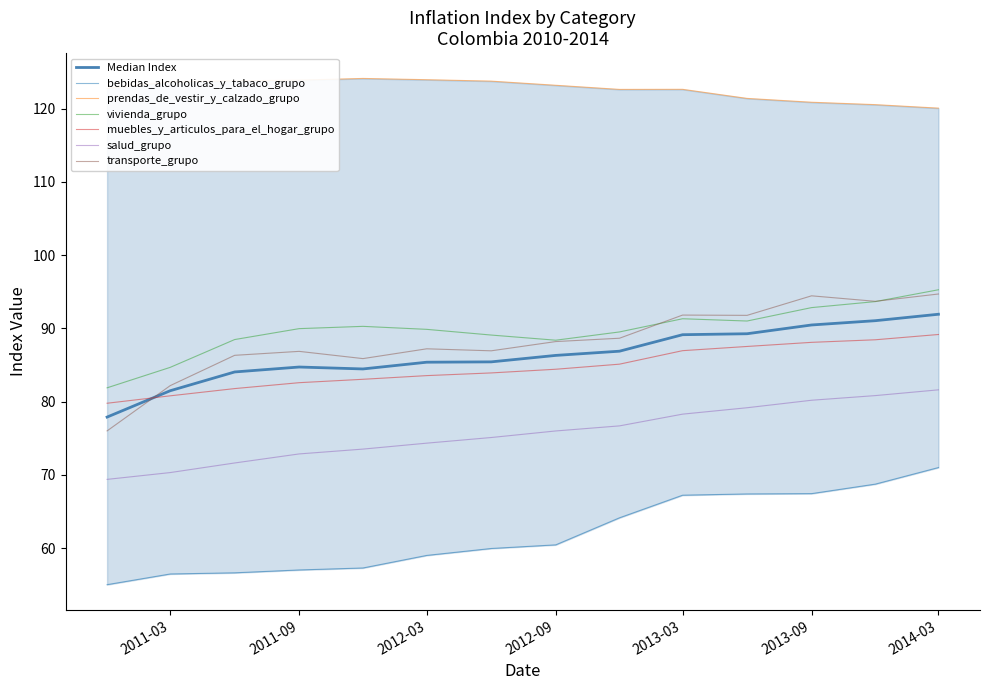

What is the label of the 7th point from the left?

2012-06